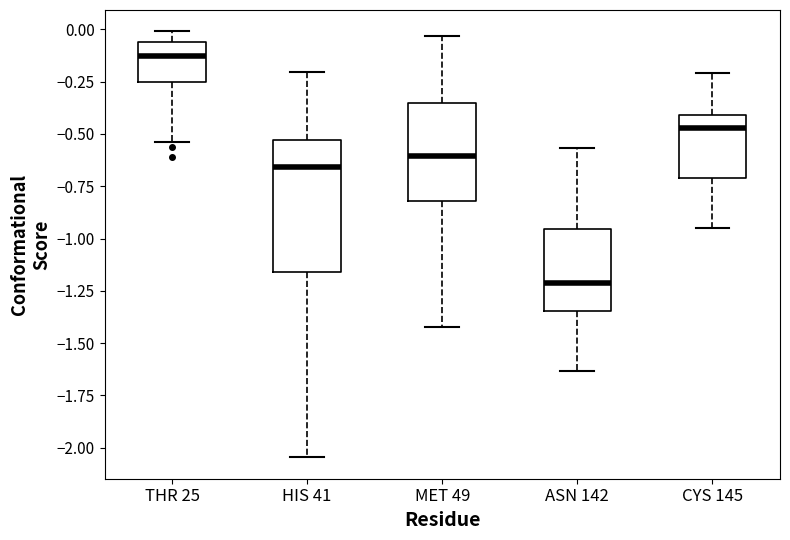

Where does the lower whisker of the box for HIS 41 end on the y-axis? The values are not printed on the chart, so give them approximately, as read against the axis.

-2.05